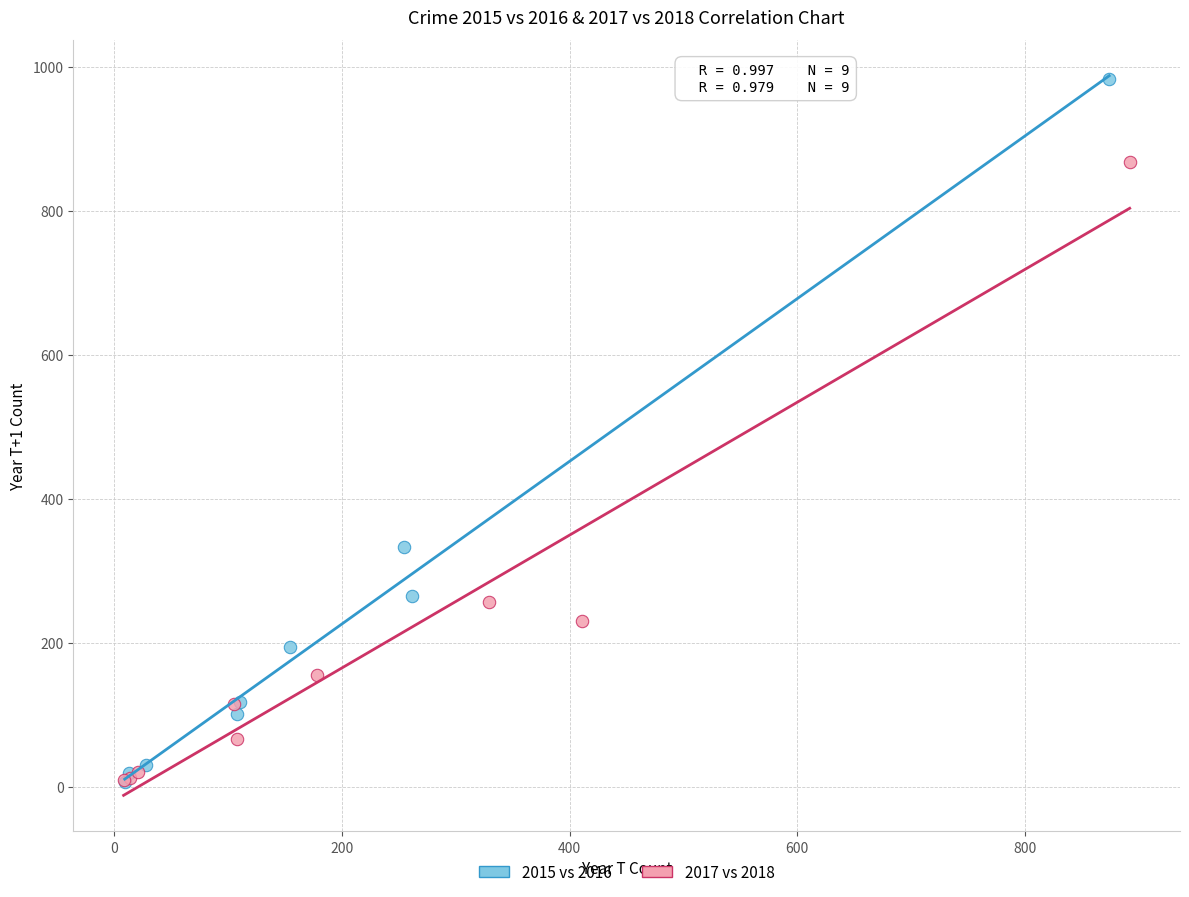

Which series has the widest spread of Y values?

2015 vs 2016